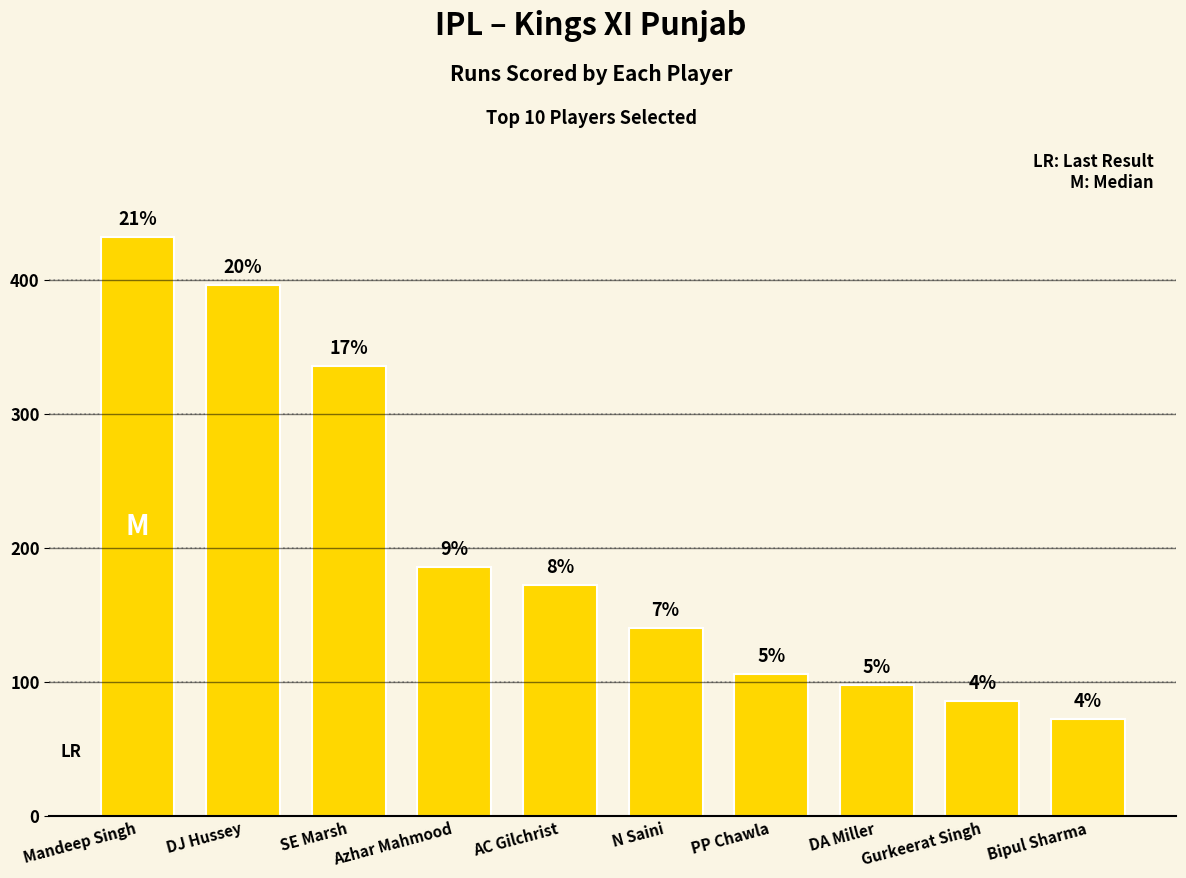

Does the chart contain stacked bars?

No